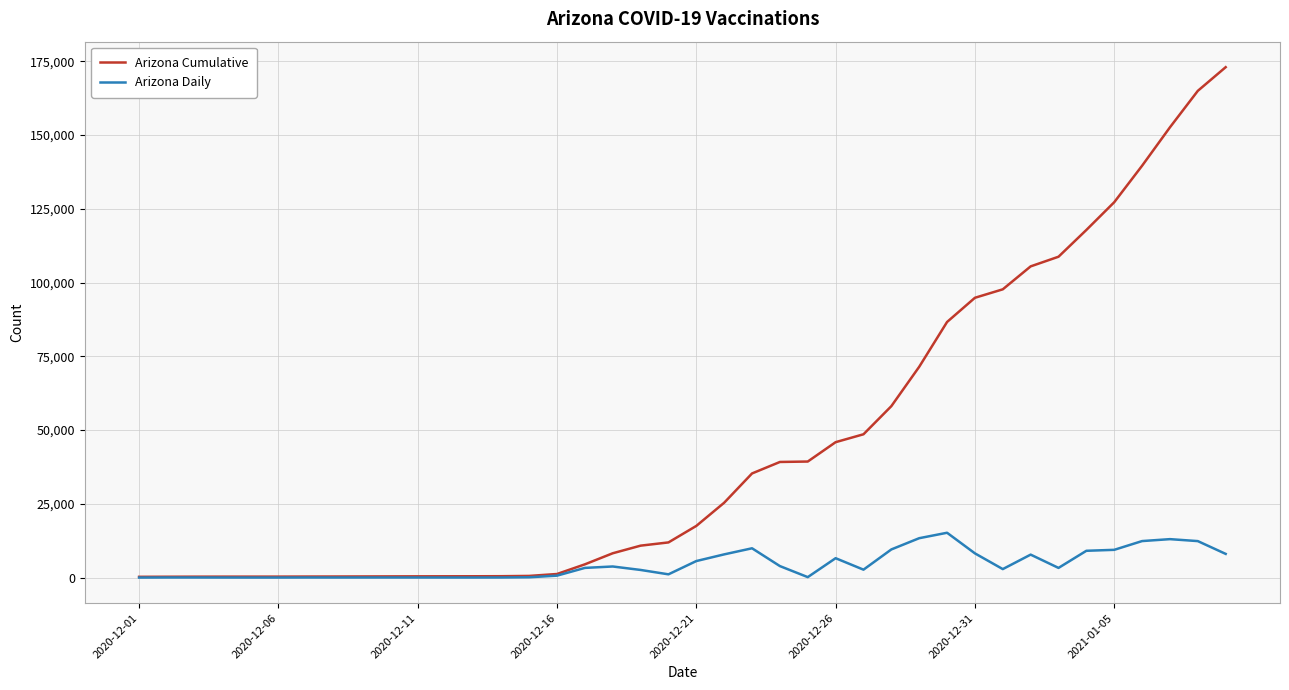

What is the highest value of the Arizona Daily series?

15187